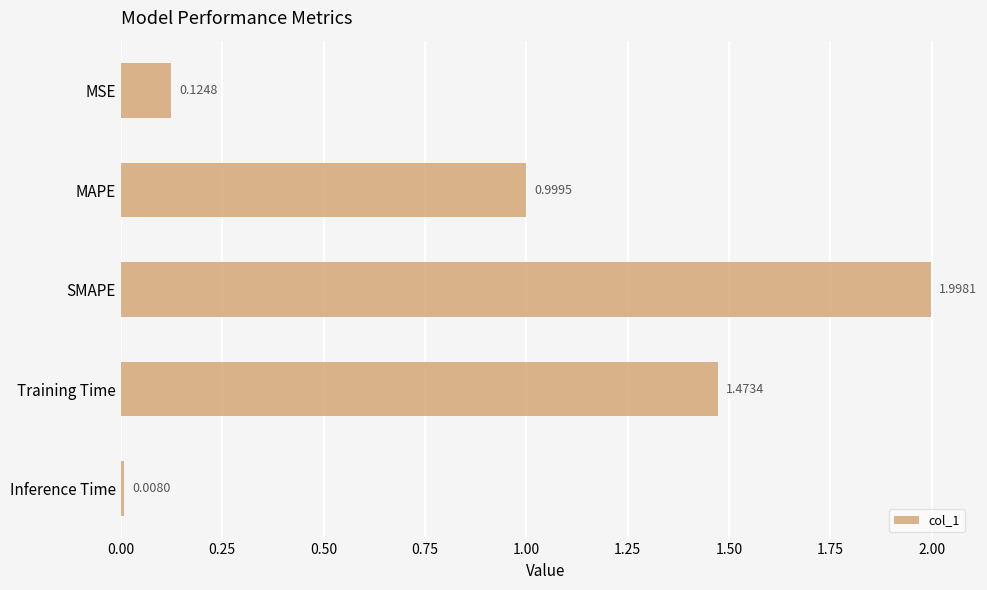

Which label corresponds to the smallest value in the chart?

Inference Time